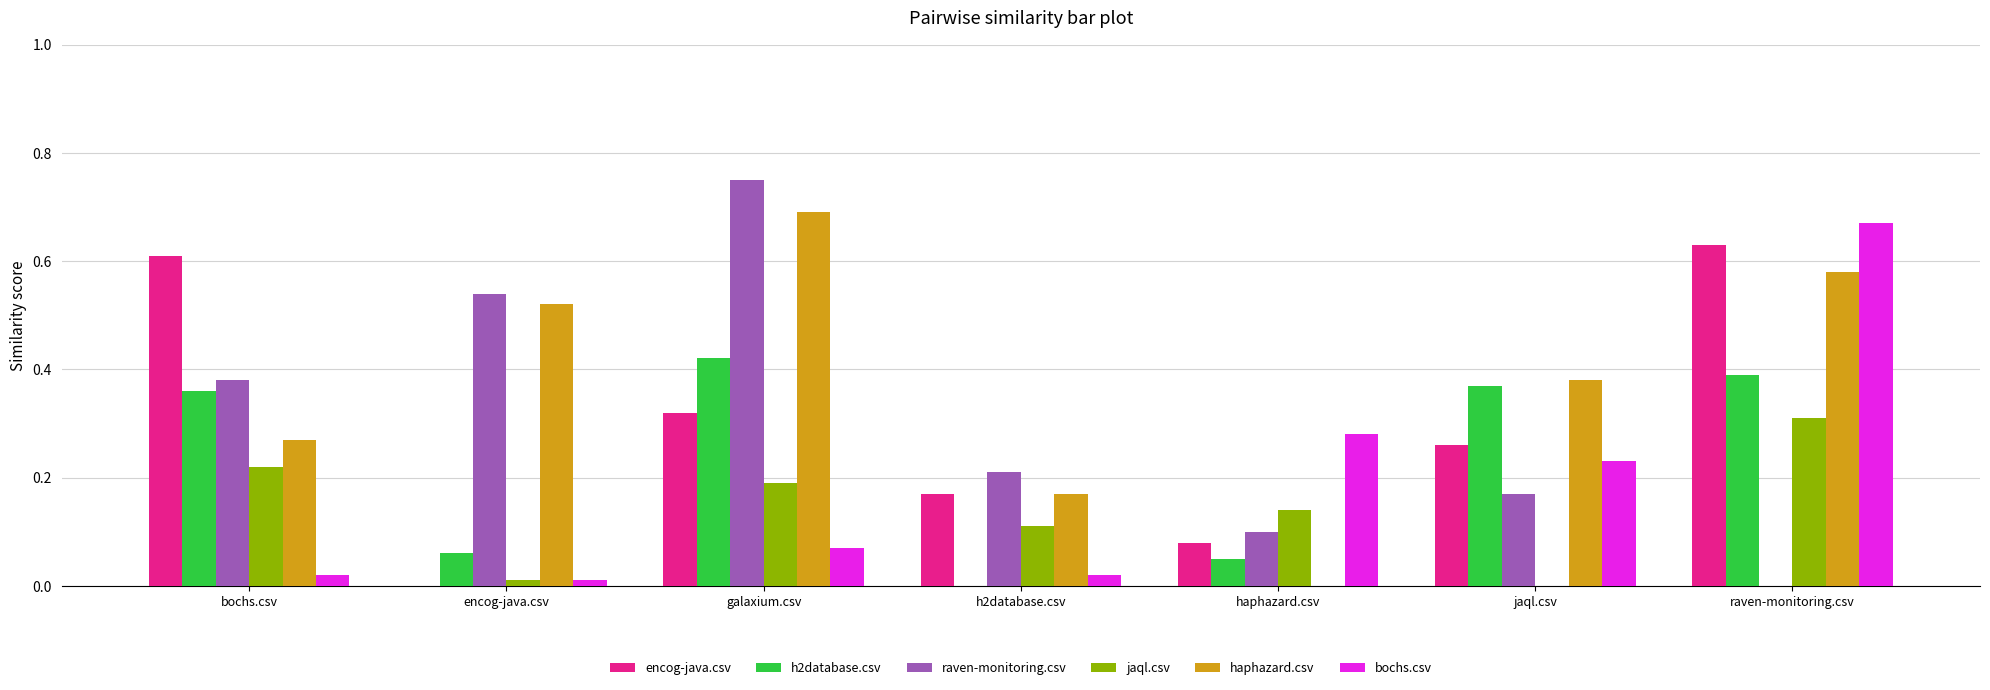

Between galaxium.csv and jaql.csv, which series saw the biggest shift?

raven-monitoring.csv